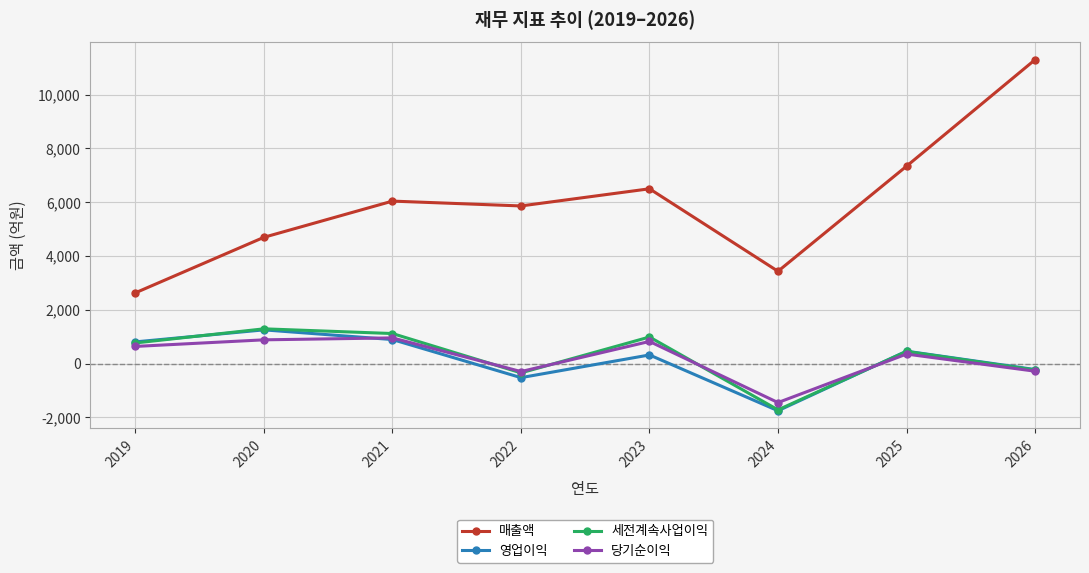

What is the highest value of the 매출액 series?

11292